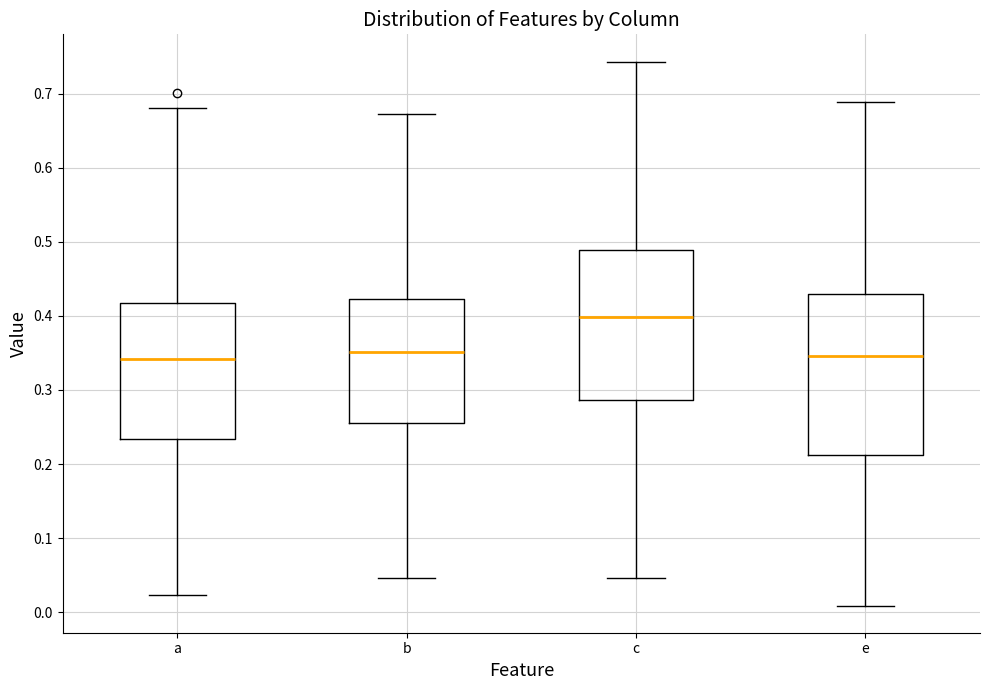

Which box's median line is the highest?

c